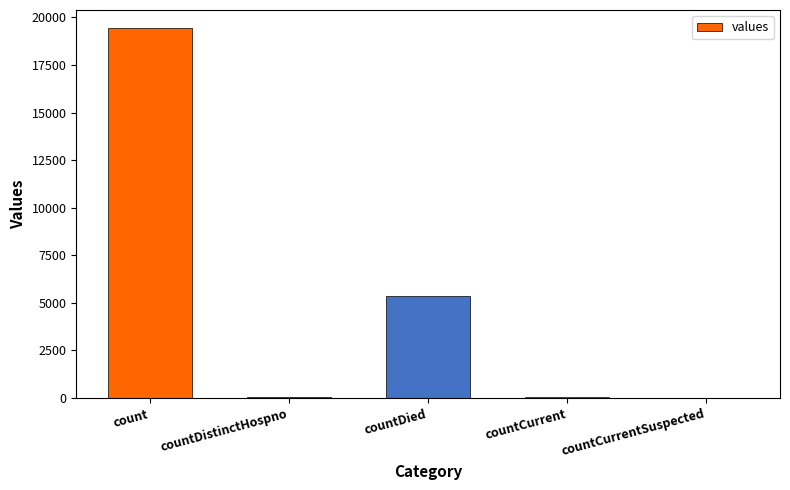

What is the sum of the values at countDistinctHospno and countDied?

5395